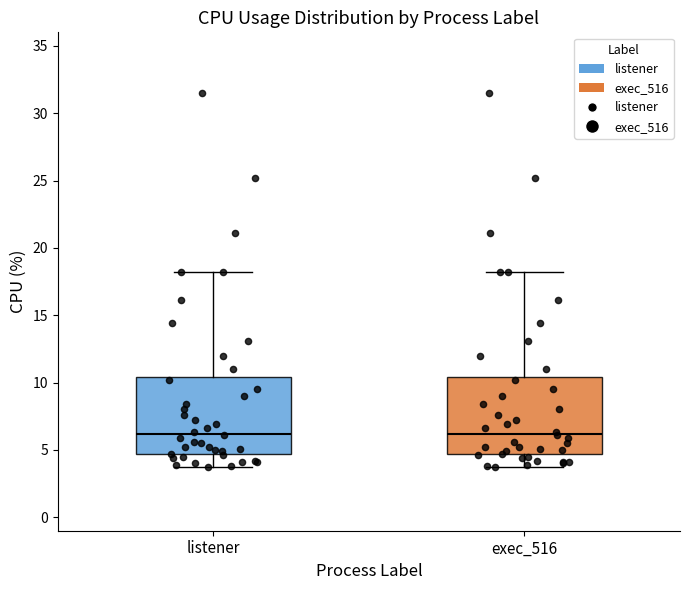

Reading left to right, read every box against the y-axis: the position of its median line, the range the box covers, and the ends of its whiskers. The values are not printed on the chart, so give them approximately, as read against the axis.

listener: median 6.0, box 4.5 to 10.5, whiskers 3.5 to 18.0
exec_516: median 6.0, box 4.5 to 10.5, whiskers 3.5 to 18.0